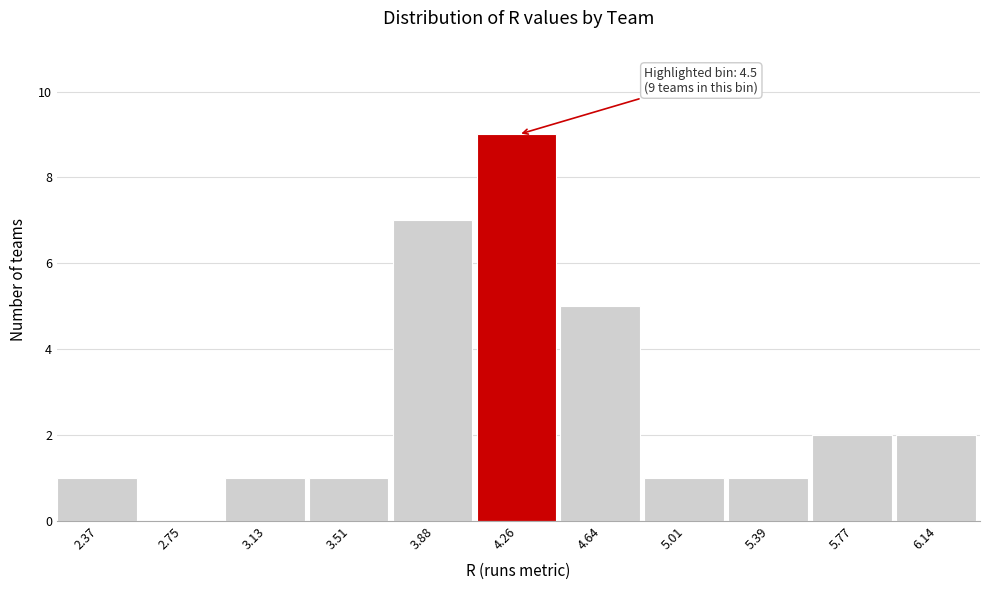

Reading left to right, extract all data points from this chart.

2.37=1	2.75=0	3.13=1	3.51=1	3.88=7	4.26=9	4.64=5	5.01=1	5.39=1	5.77=2	6.14=2